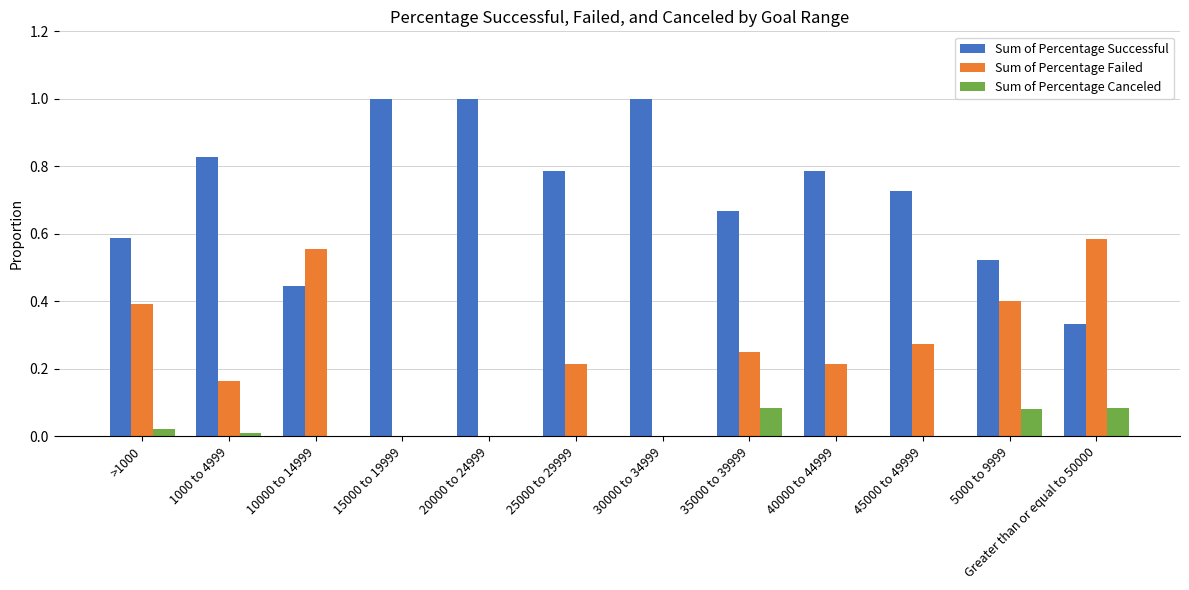

Is the value of Sum of Percentage Failed at 5000 to 9999 greater than the value of Sum of Percentage Successful at 5000 to 9999?

No